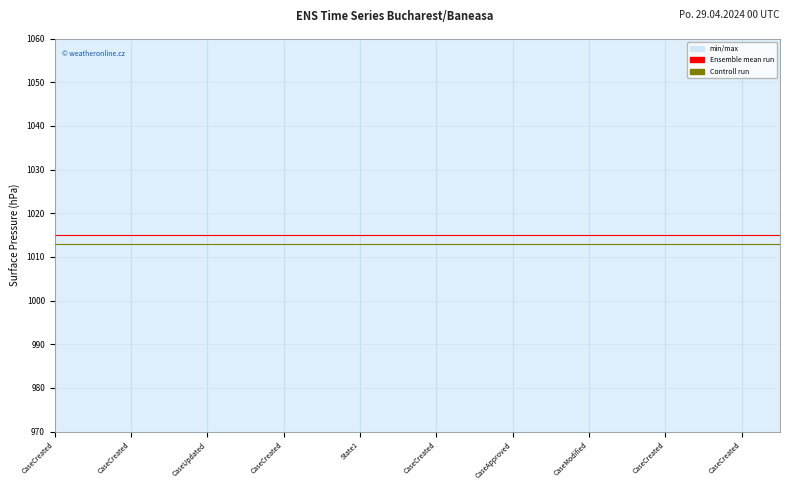

Is the value of Controll run at 14 greater than the value of Ensemble mean run at 15?

No